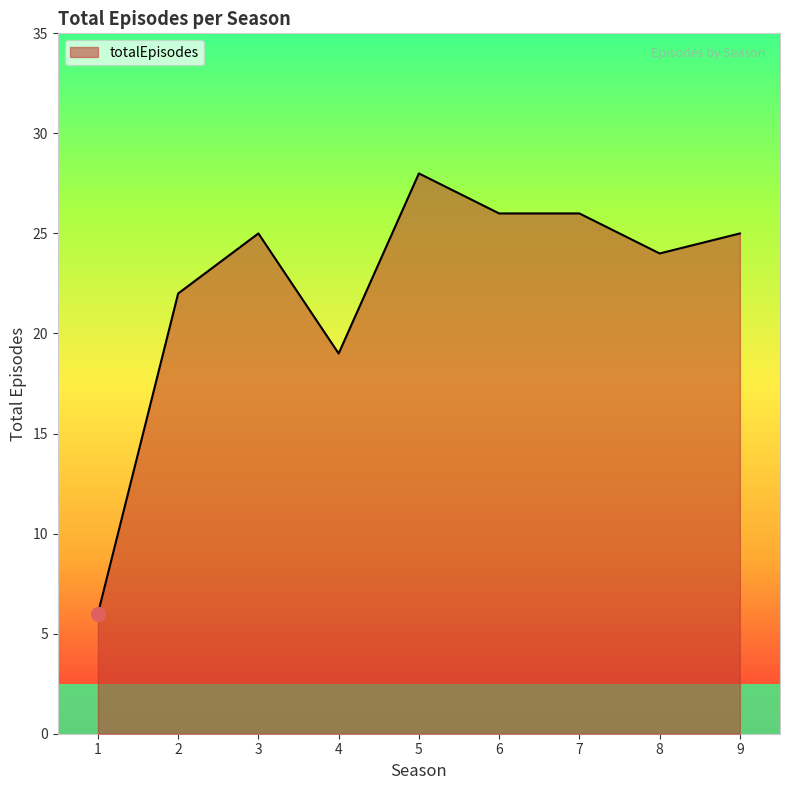

True or false: the data shows 25 at 3.

True